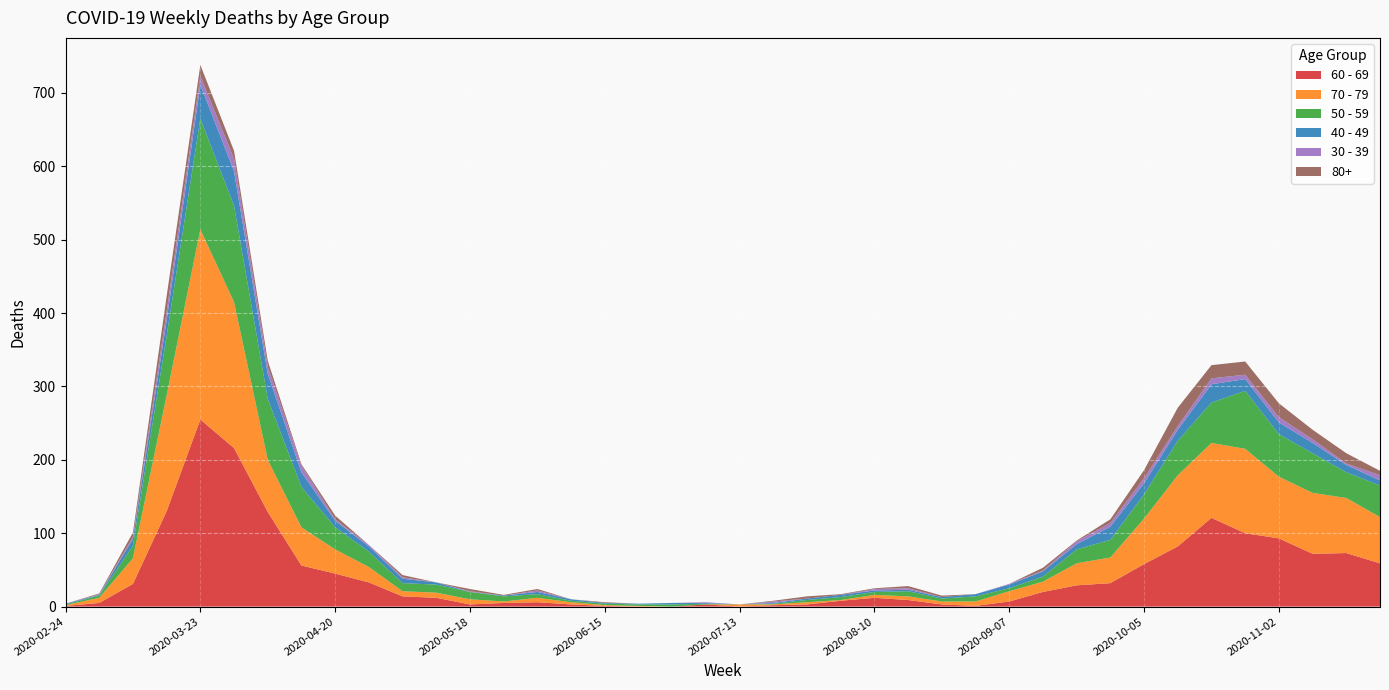

Reading left to right, list all the values displayed in this chart.

60 - 69: 1	5	31	130	255	216	129	56	45	33	14	12	3	5	6	3	1	0	0	3	0	2	3	8	12	9	3	1	7	20	29	32	58	82	121	100	93	72	73	59
70 - 79: 1	7	35	158	259	199	71	52	33	21	7	7	7	2	6	3	1	1	0	0	3	1	3	1	4	5	4	6	14	14	30	35	62	97	102	115	84	83	75	63
50 - 59: 1	3	17	81	151	131	83	55	30	21	11	11	10	7	5	2	2	2	3	1	0	1	3	4	4	7	4	7	4	7	19	24	33	47	55	79	58	54	35	43
40 - 49: 1	1	9	21	46	47	34	20	9	7	6	3	0	1	3	2	1	1	2	1	0	1	2	3	2	2	2	3	5	7	7	18	15	15	25	16	16	14	10	7
30 - 39: 0	1	3	12	12	17	10	9	2	2	2	0	1	0	2	0	0	0	0	1	0	2	0	0	2	2	0	0	1	1	4	5	7	5	8	6	7	5	2	7
80+: 0	1	6	21	15	11	8	2	5	0	3	0	3	1	2	0	1	0	0	0	0	1	3	1	1	3	2	0	0	4	1	5	11	25	18	18	19	13	14	6